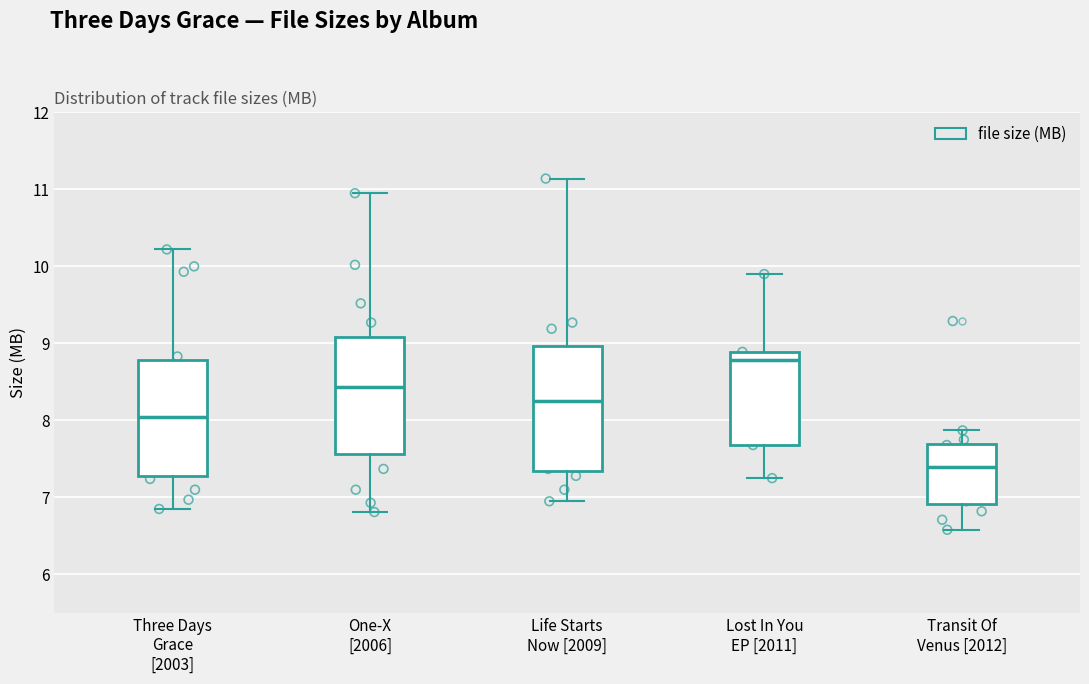

Which box's median line is the highest?

Lost In You EP [2011]